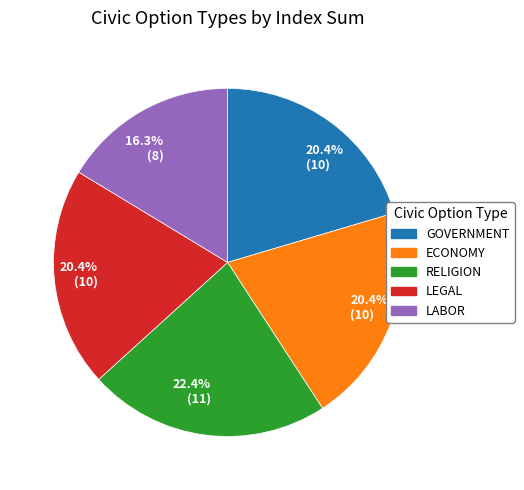

Does any single category account for the majority?

No